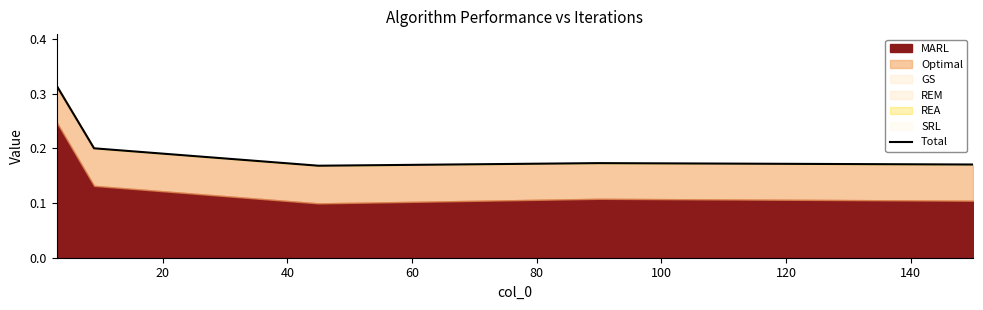

How many lines are shown in the chart?

1